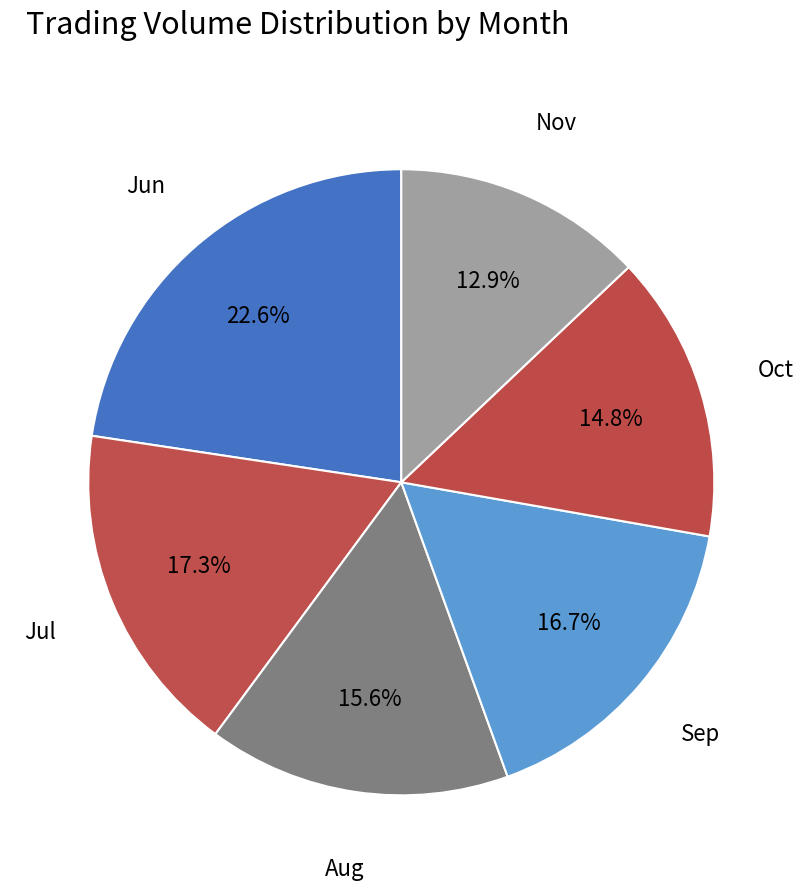

Is Jun the majority of the pie?

No